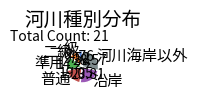

Is there any slice that represents more than half of the pie?

No